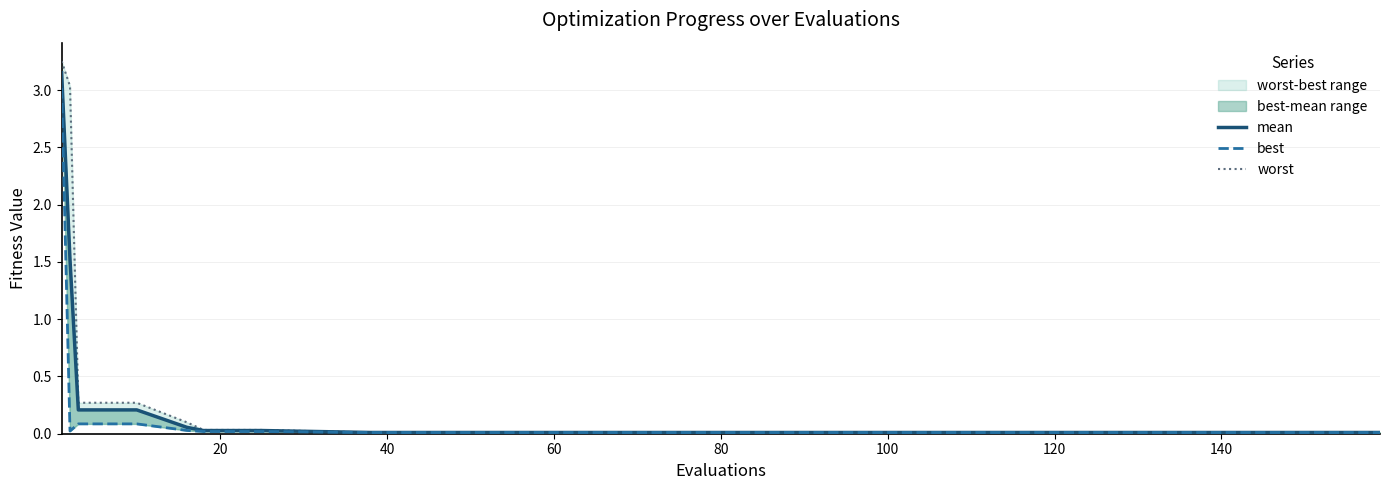

What is the total value across all series at 140?

0.1